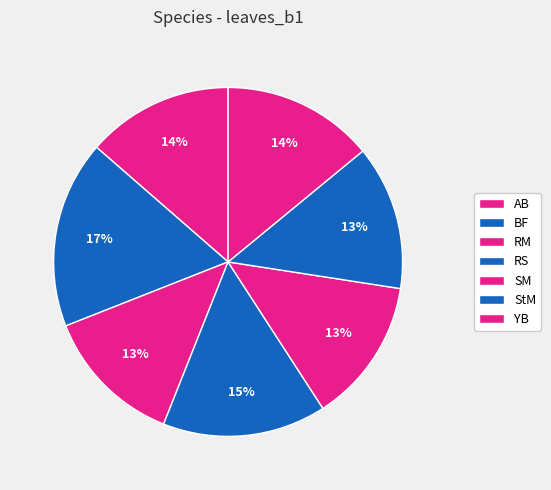

Rank the categories by value from lowest to highest.

RM, SM, StM, AB, YB, RS, BF